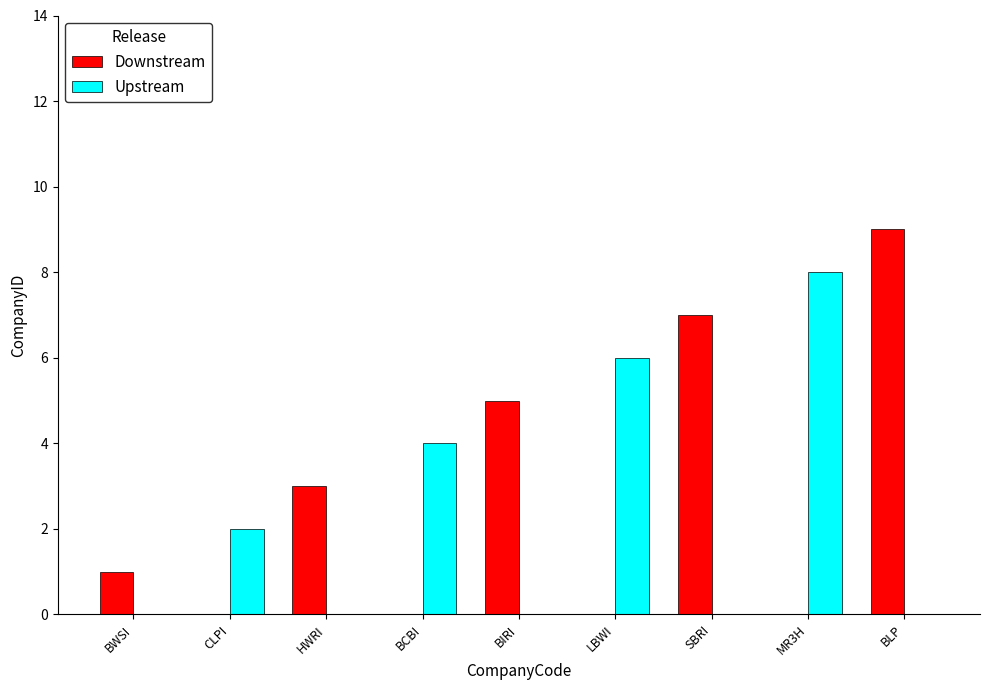

The Upstream series shows 4 at HWRI. True or false?

False